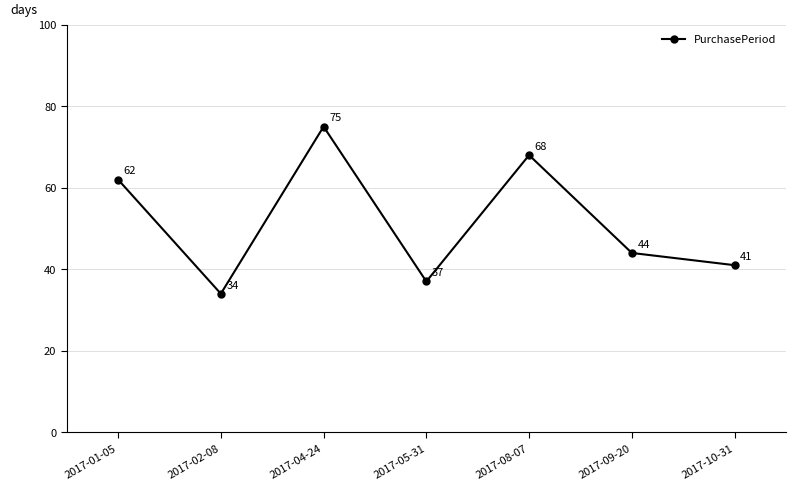

What is the change in value from 2017-05-31 to 2017-09-20?

+7